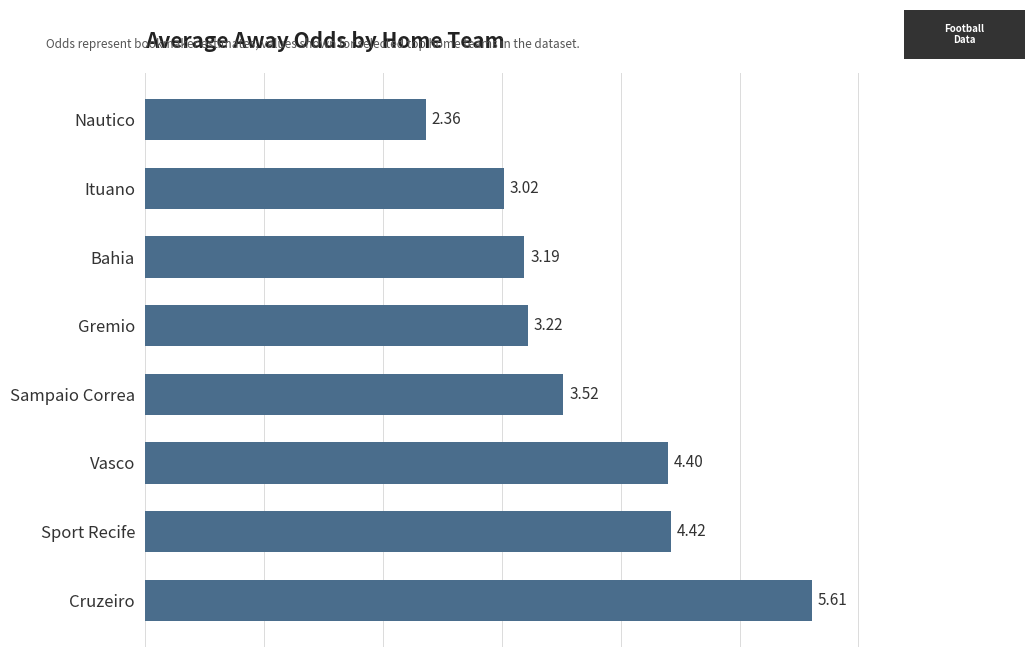

How many bars are there in total?

8